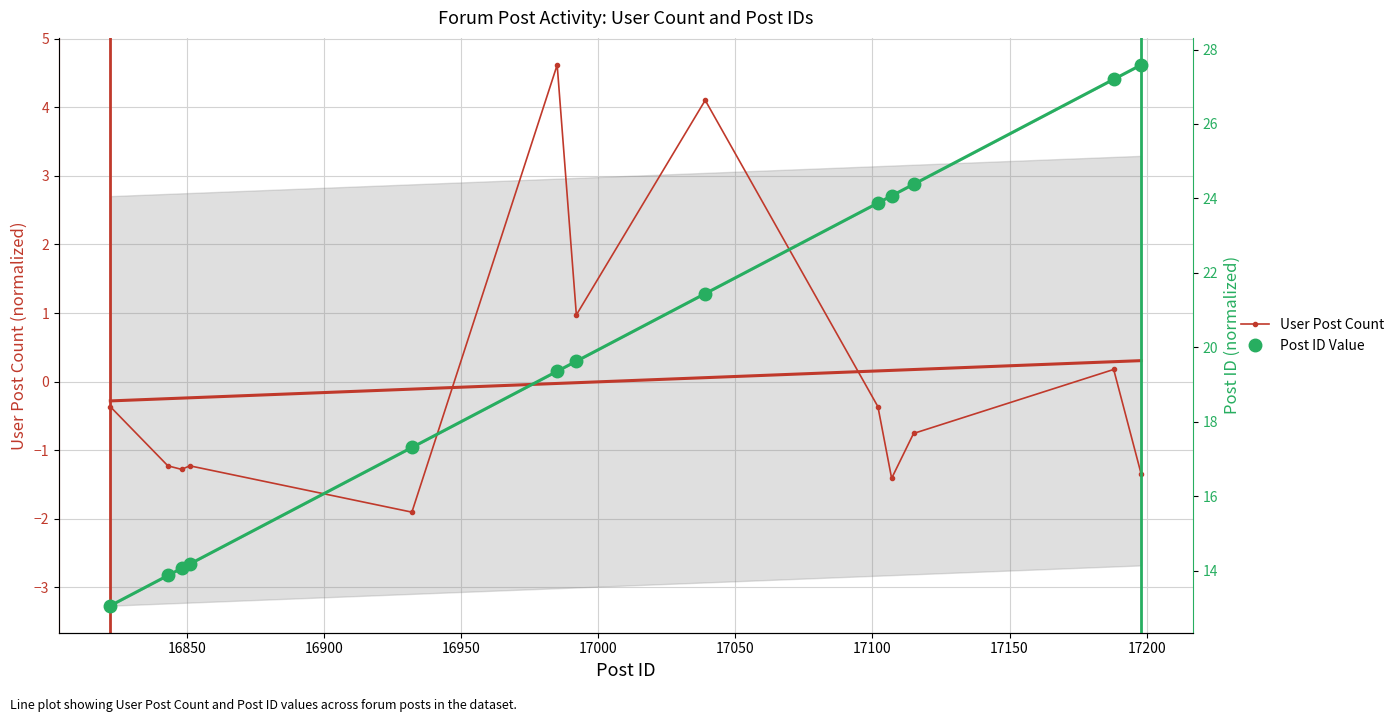

What are all the series names shown in the legend?

User Post Count, Post ID Value